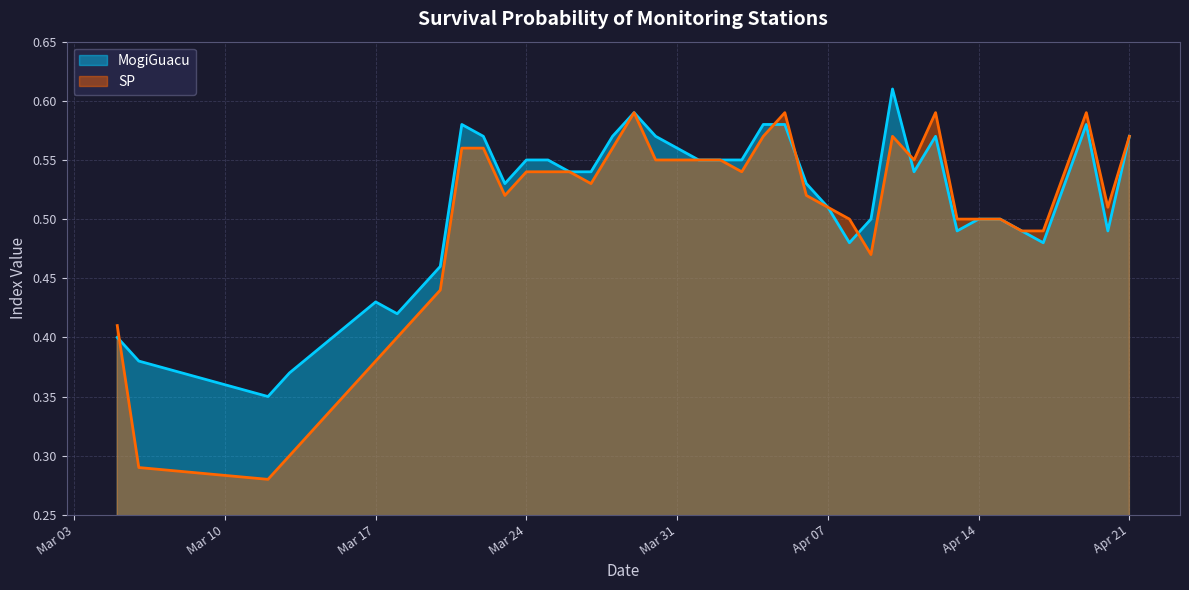

Does the chart display data point markers on the line(s)?

No